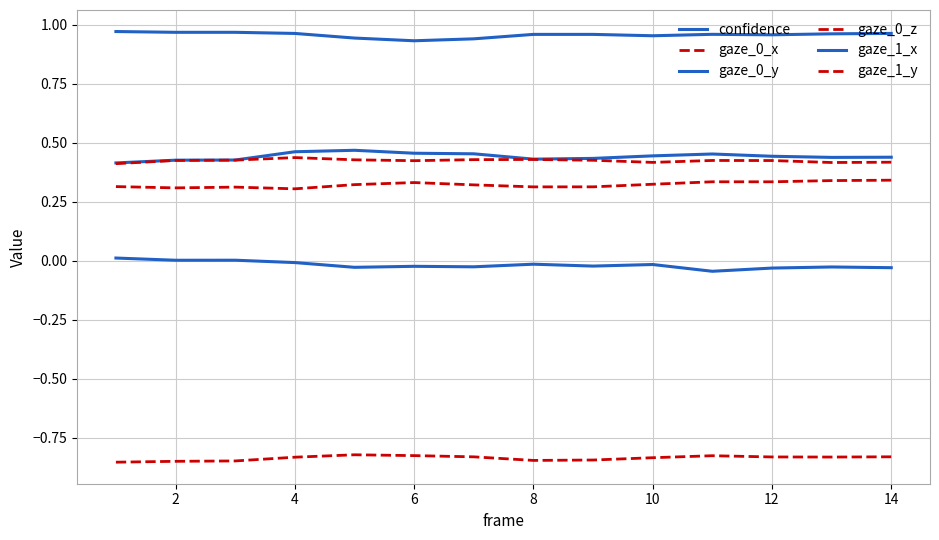

Does the chart display data point markers on the line(s)?

No